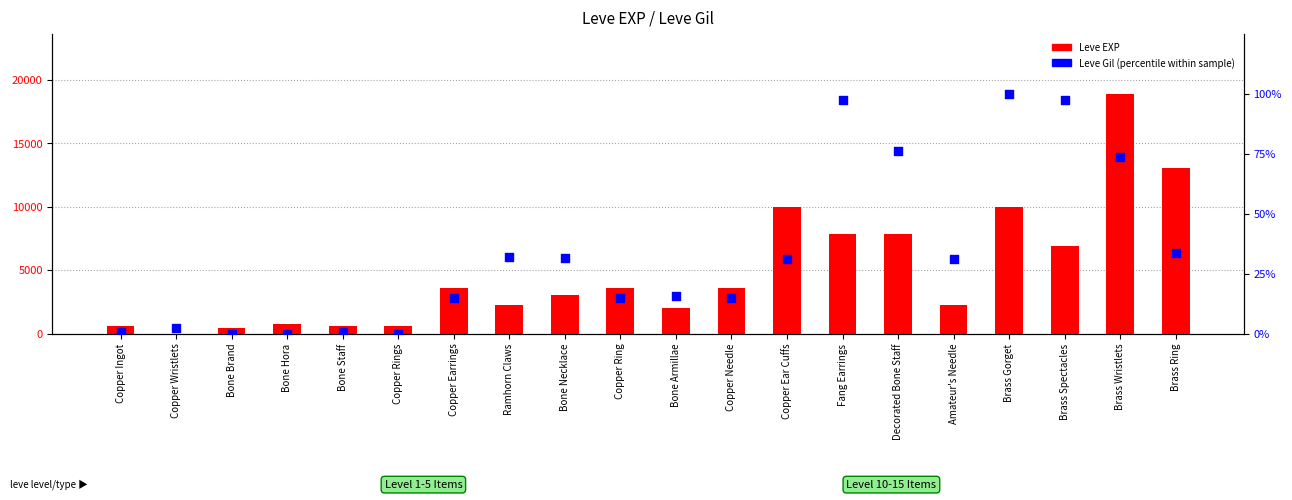

Is the value of Leve EXP at Bone Hora greater than the value of Leve Gil (normalized) at Copper Ring?

Yes